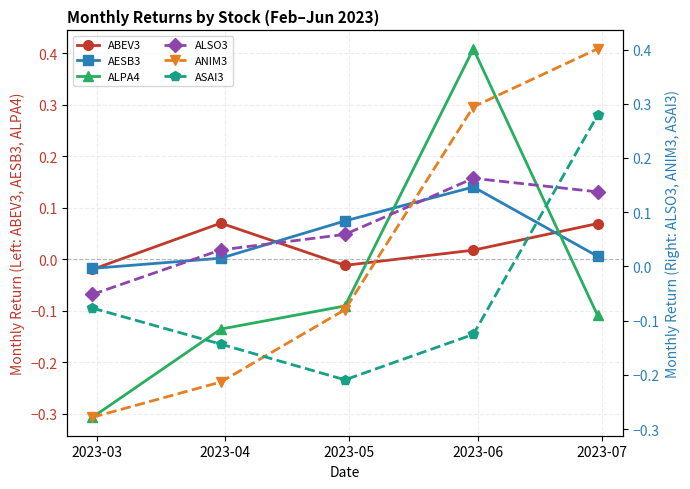

After their last crossing, which series has the higher values: AESB3 or ALPA4?

AESB3